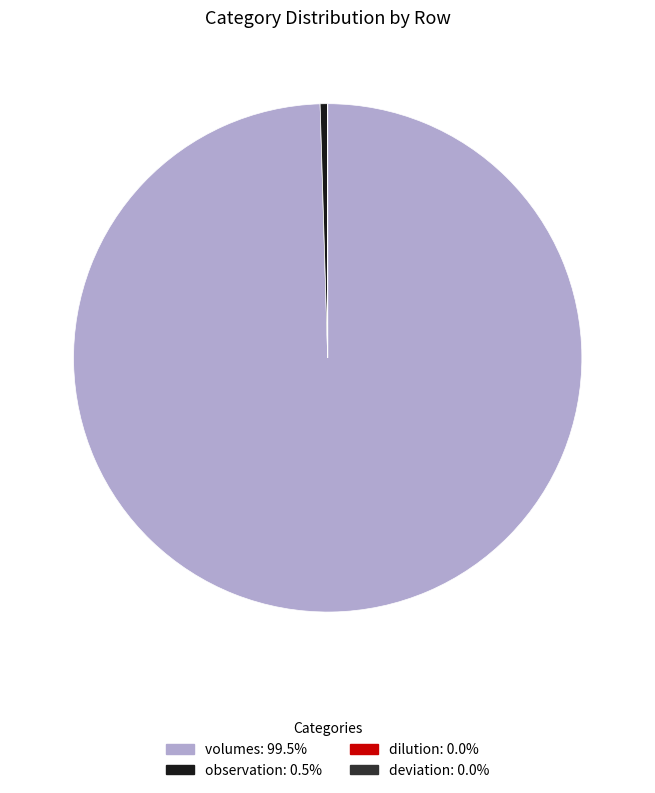

What is the largest slice in the pie chart?

volumes